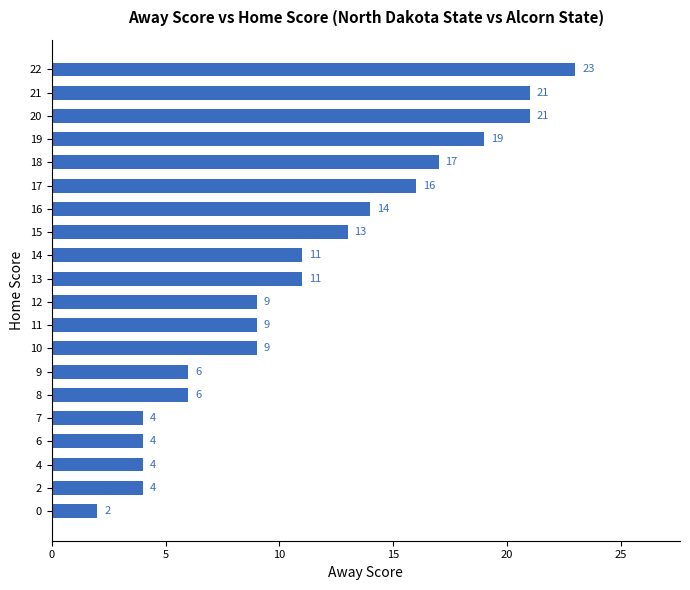

Count the number of categories in the chart.

20